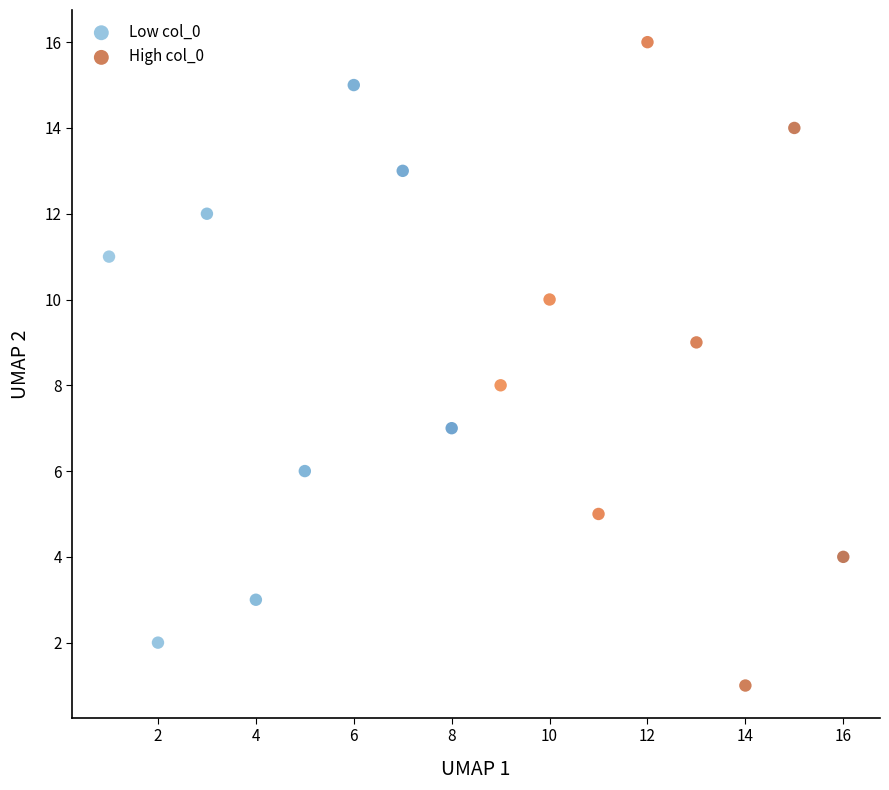

Which series has the widest spread of Y values?

High col_0